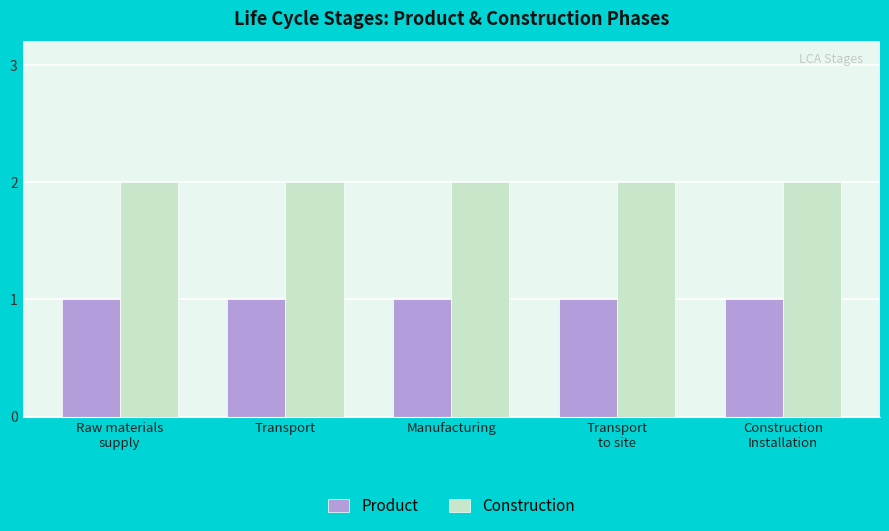

List the series in order of their peak value, lowest first.

Product, Construction